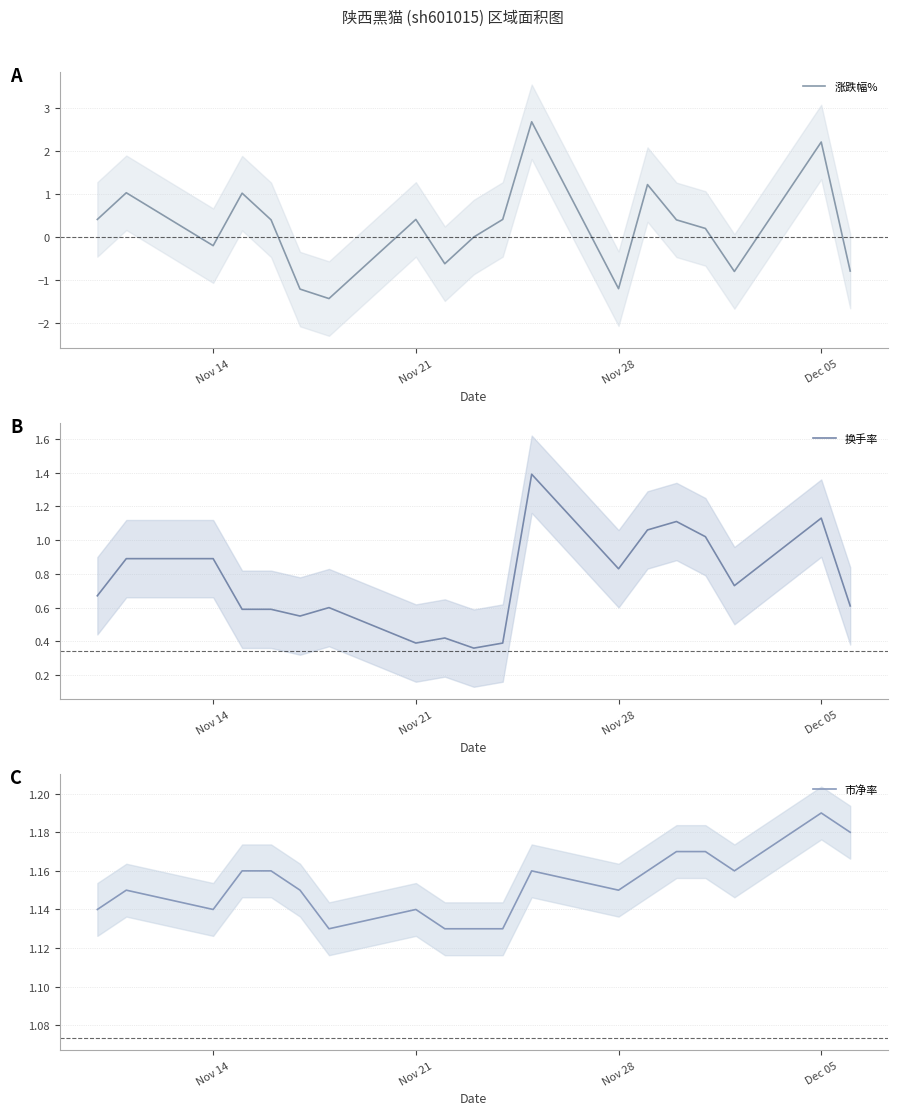

What is the highest value of the 涨跌幅% series?

2.7